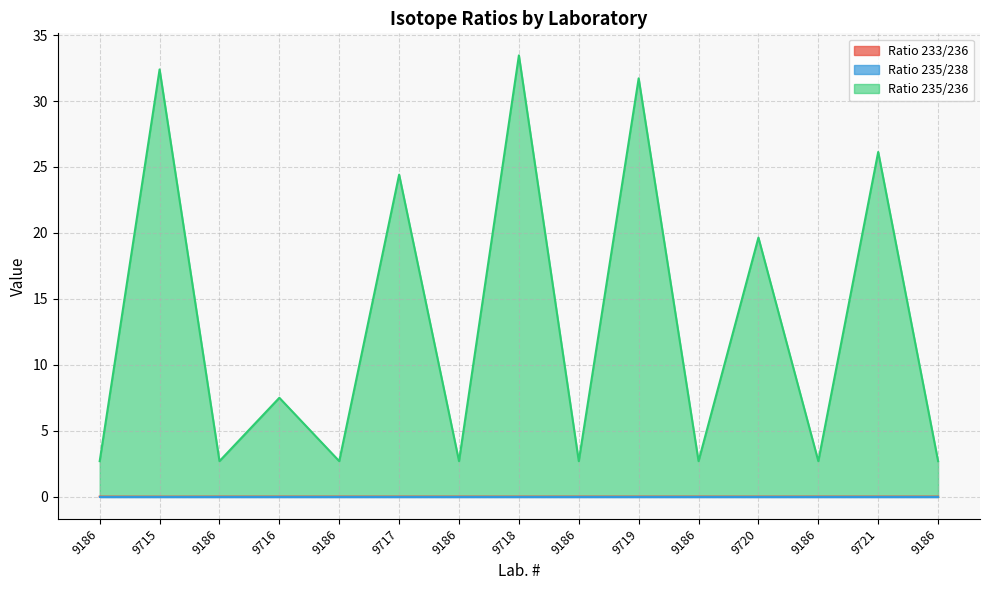

Reading left to right, transcribe all the data shown in this chart.

Ratio 233/236: 0.0	0.0	0.0	0.0	0.0	0.0	0.0	0.0	0.0	0.0	0.0	0.0	0.0	0.0	0.0
Ratio 235/238: 0.0	0.0	0.0	0.0	0.0	0.0	0.0	0.0	0.0	0.0	0.0	0.0	0.0	0.0	0.0
Ratio 235/236: 2.7	32.4	2.7	7.5	2.7	24.4	2.7	33.5	2.7	31.7	2.7	19.6	2.7	26.1	2.7